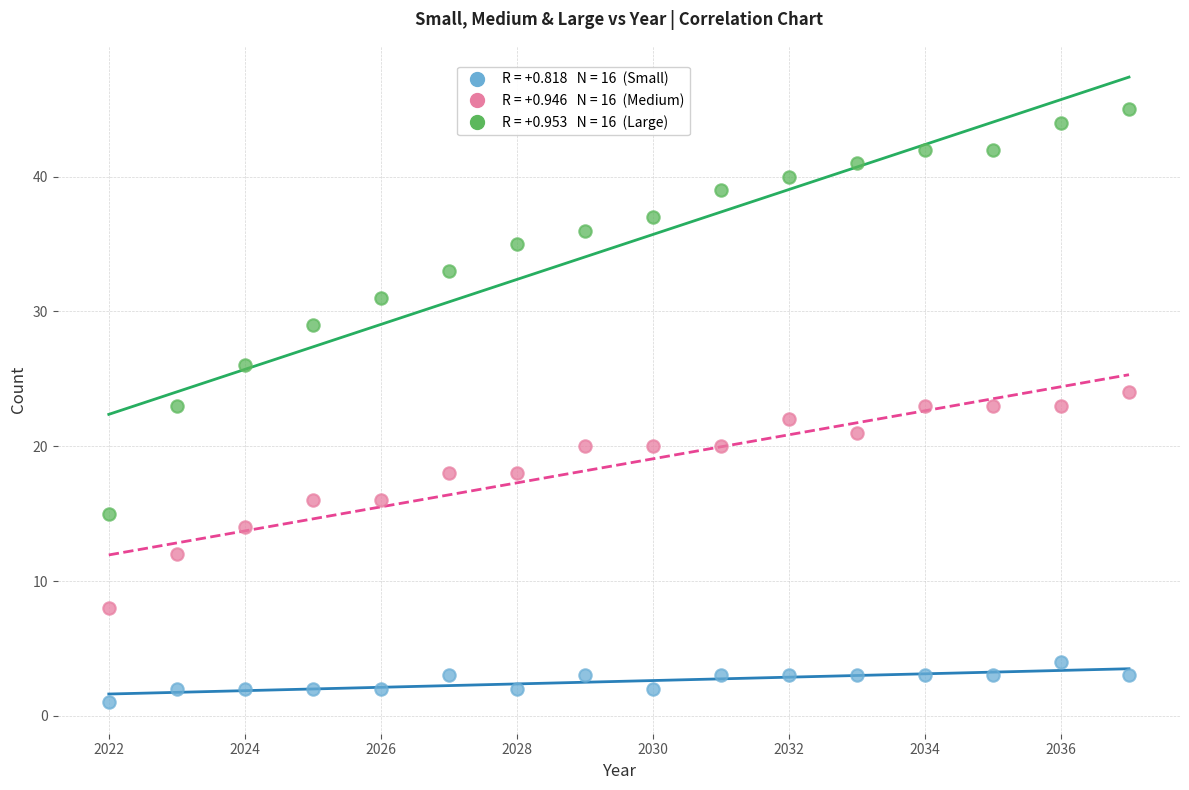

Across all data points, what is the range of X values (max minus min)?

15